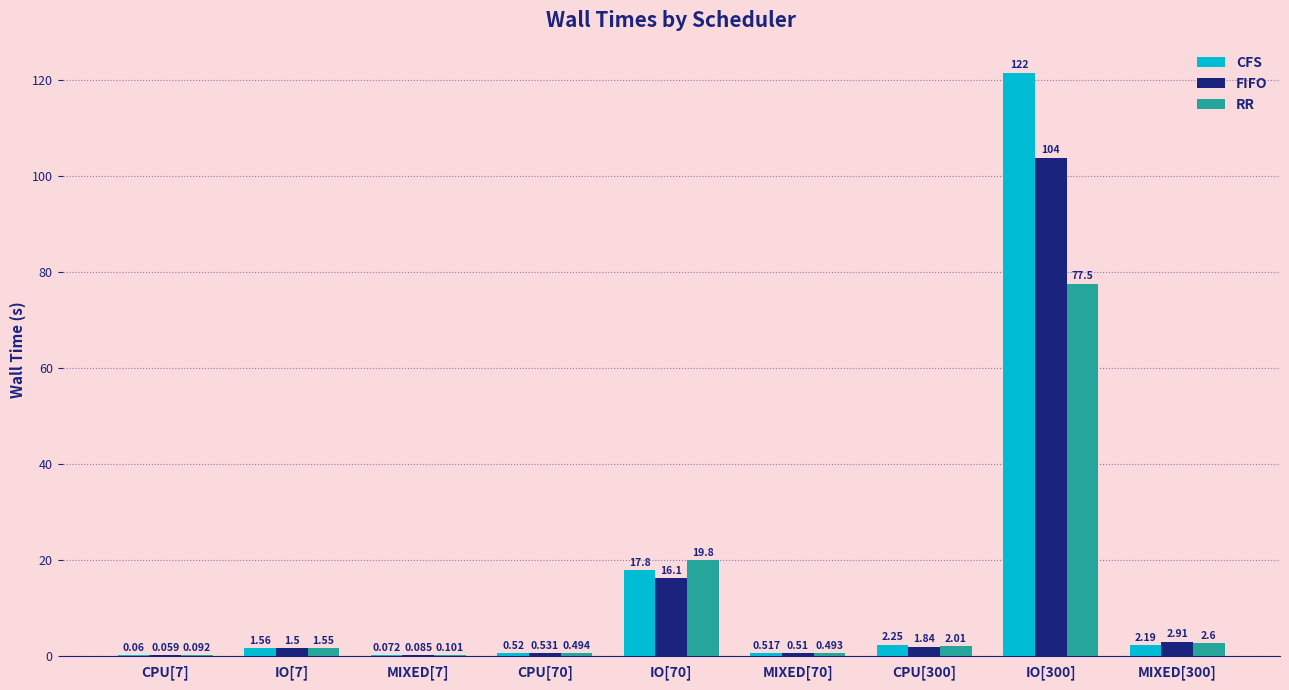

Between CPU[70] and MIXED[70], which series saw the biggest shift?

FIFO